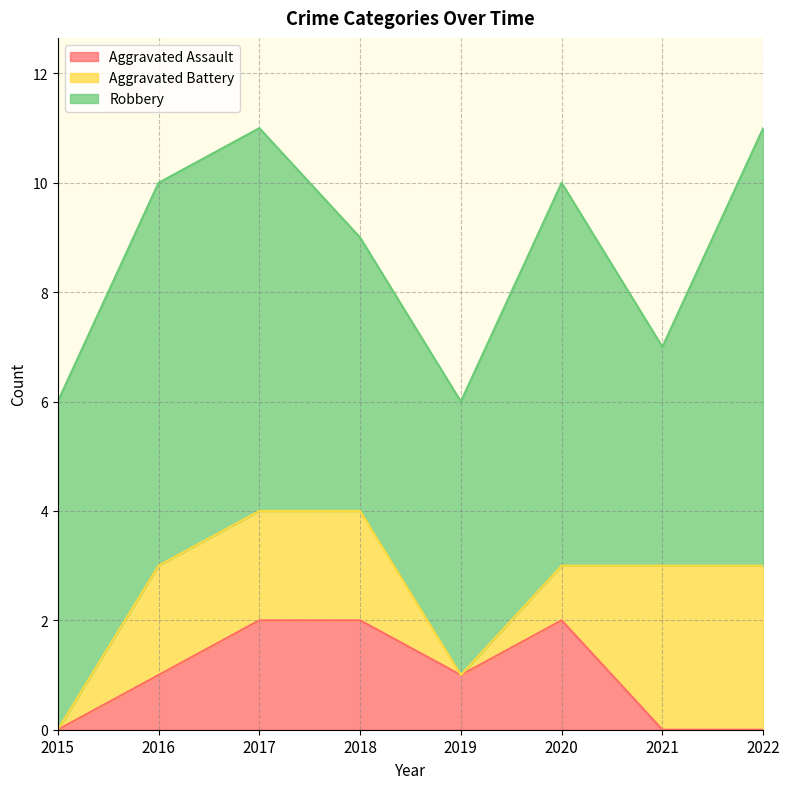

What is the total value across all series at 2019?

6